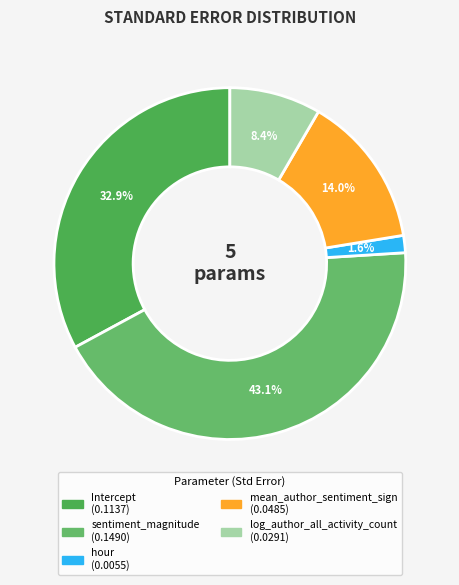

Count the number of slices in the pie.

5